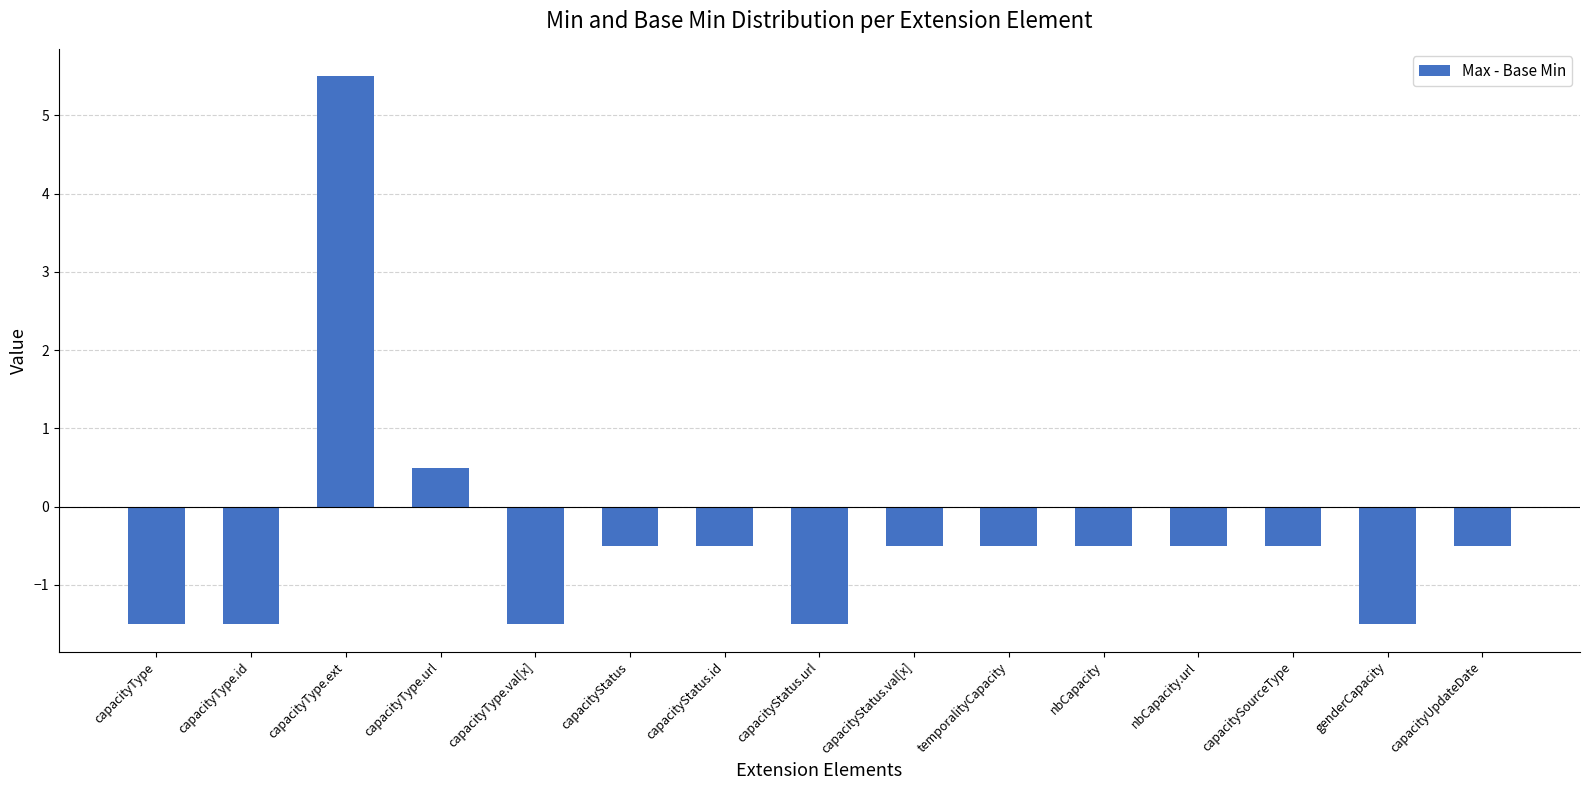

What is the maximum value shown in the chart?

5.5